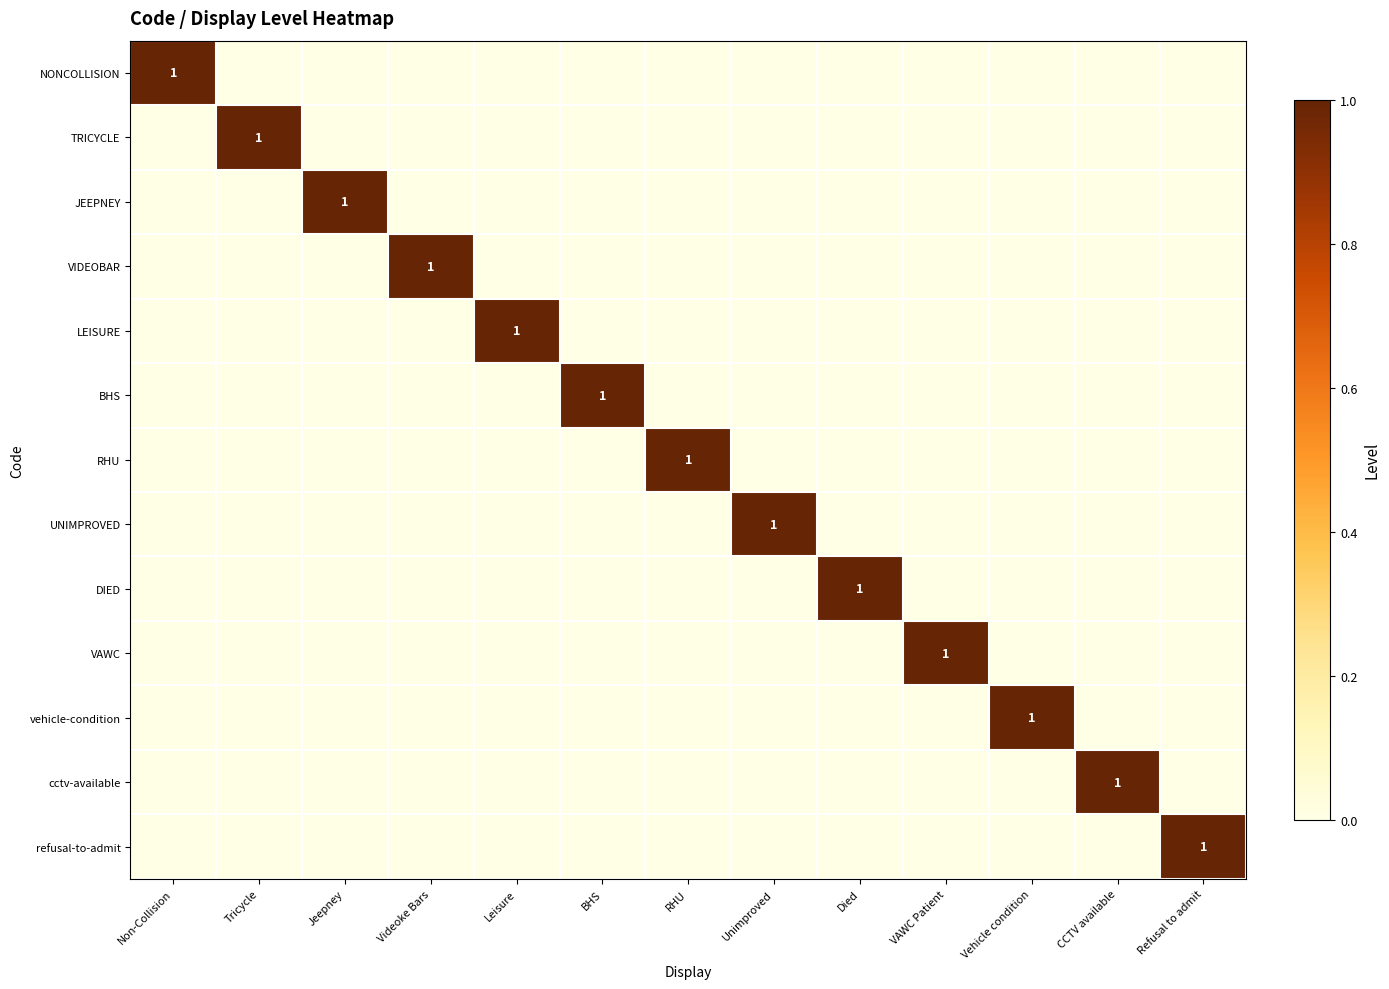

List the series in order of their peak value, lowest first.

NONCOLLISION, TRICYCLE, JEEPNEY, VIDEOBAR, LEISURE, BHS, RHU, UNIMPROVED, DIED, VAWC, vehicle-condition, cctv-available, refusal-to-admit